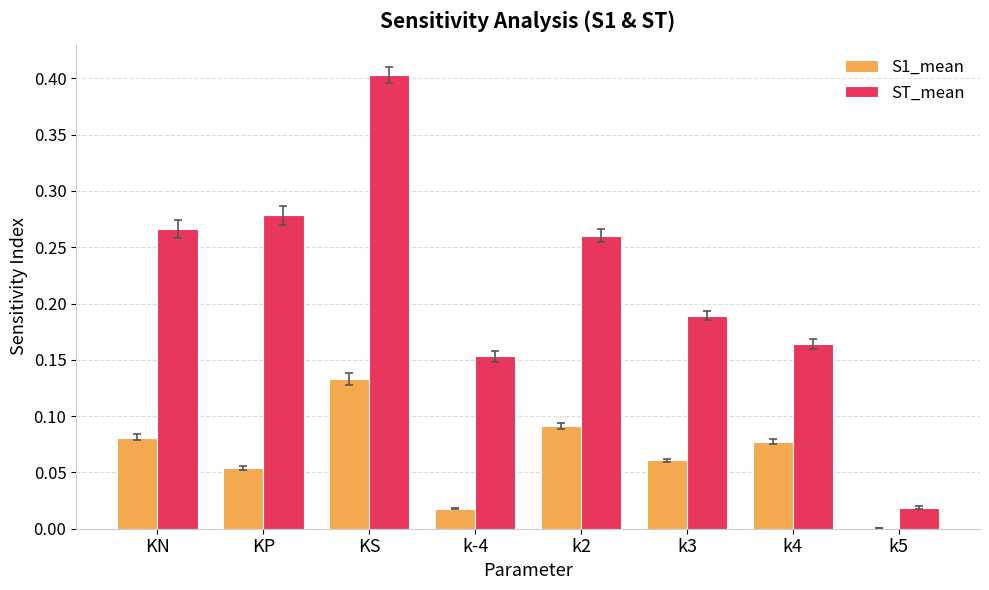

Between KP and k3, which series saw the biggest shift?

ST_mean